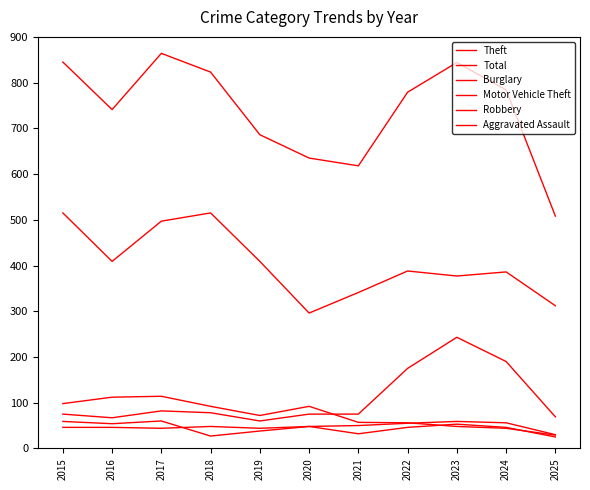

Does the chart have visible grid lines?

No